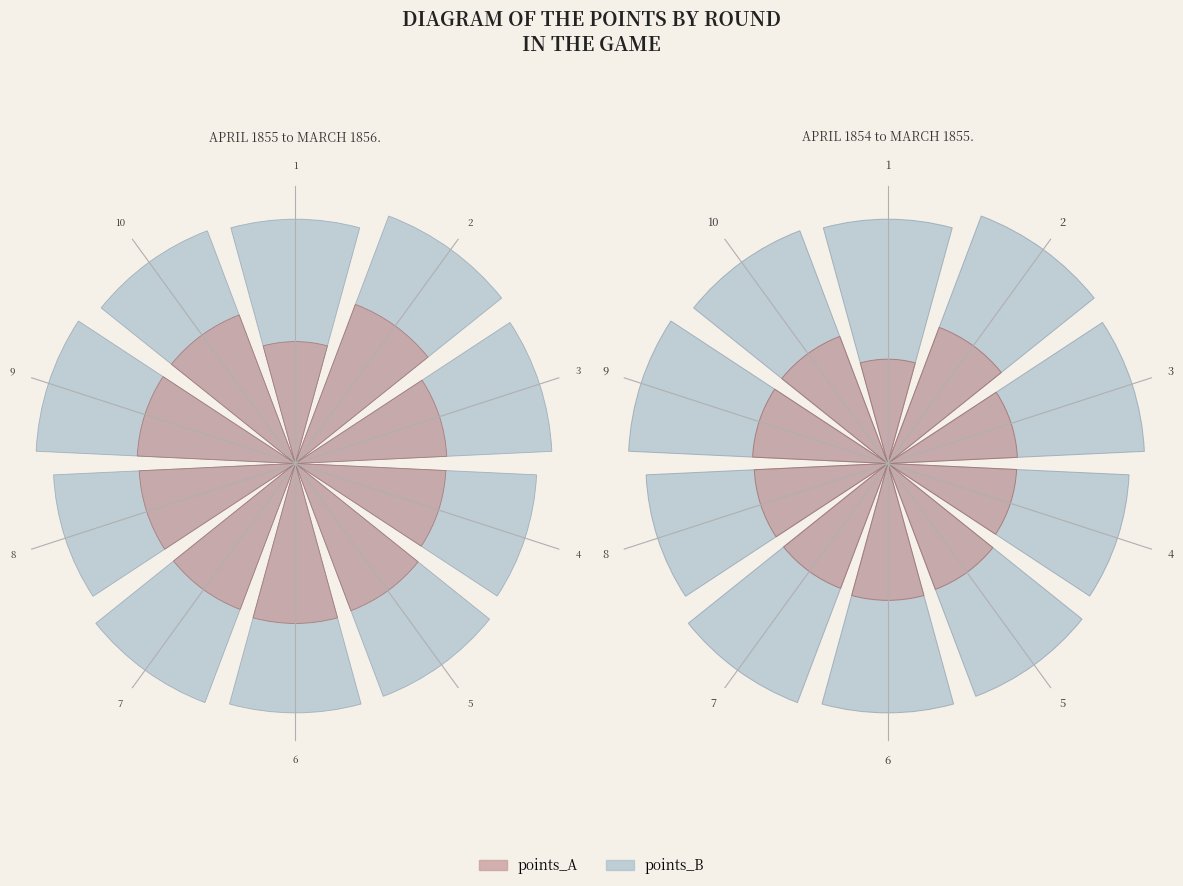

To the nearest percent, what percentage of the pie is 5?

10%